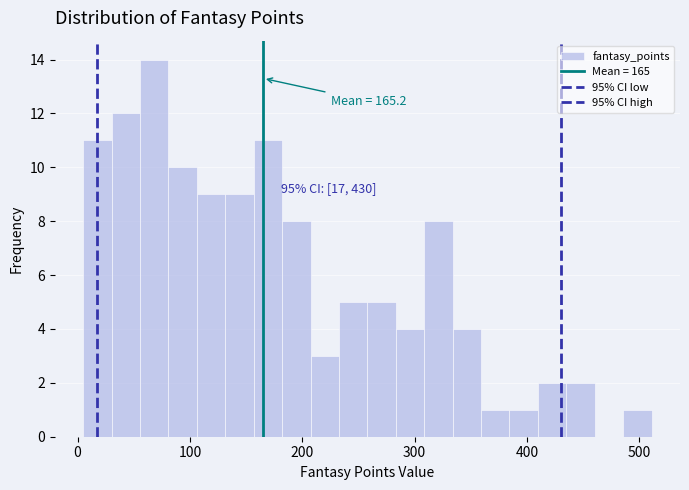

Read against the x-axis, roughly where is the centre of the tallest bar?

70